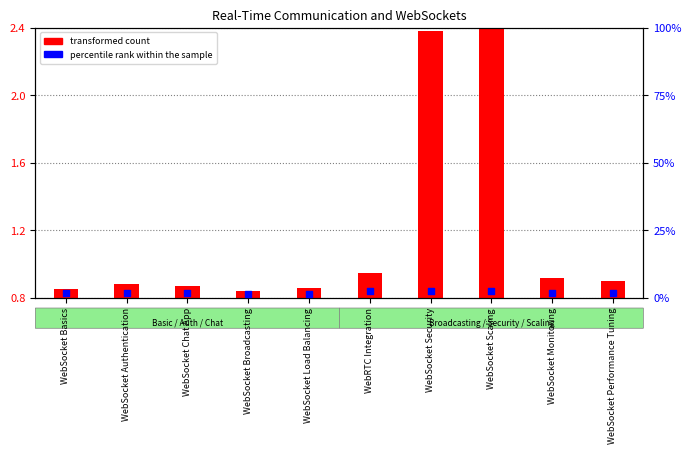

Is the value of percentile rank within the sample at WebSocket Authentication greater than the value of transformed count at WebRTC Integration?

Yes